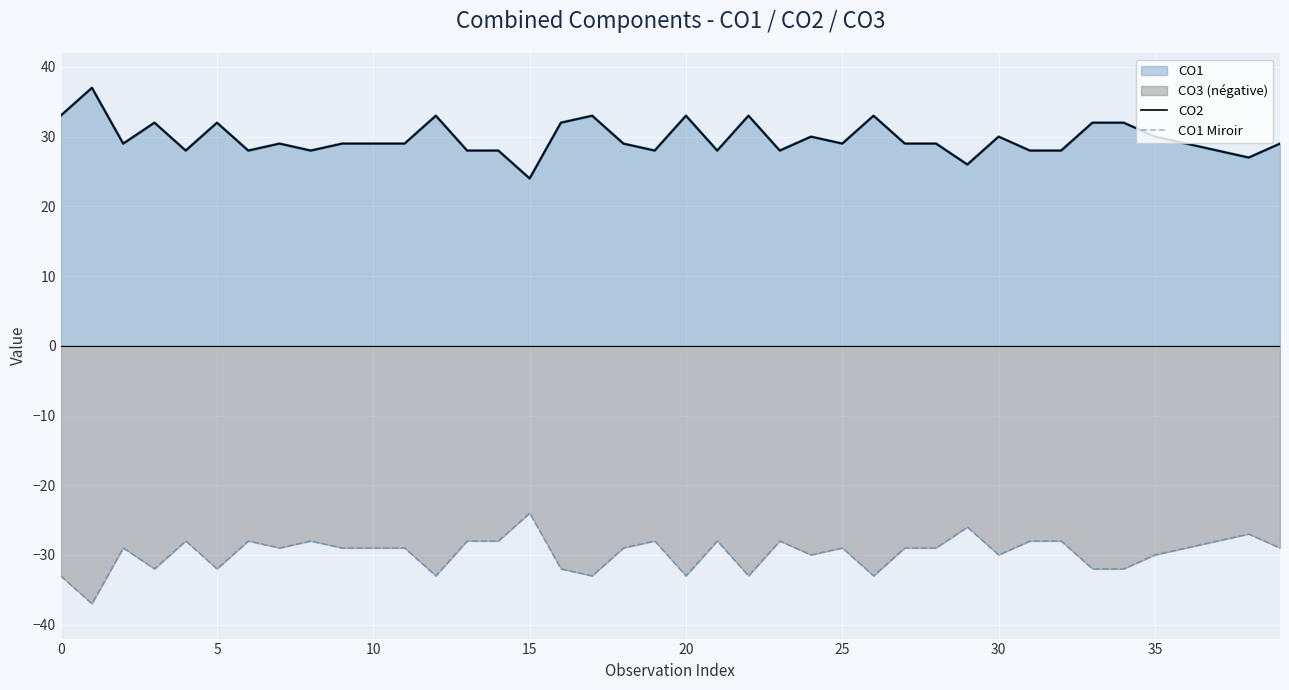

How many interior local peaks does the CO1 Miroir series have?

11